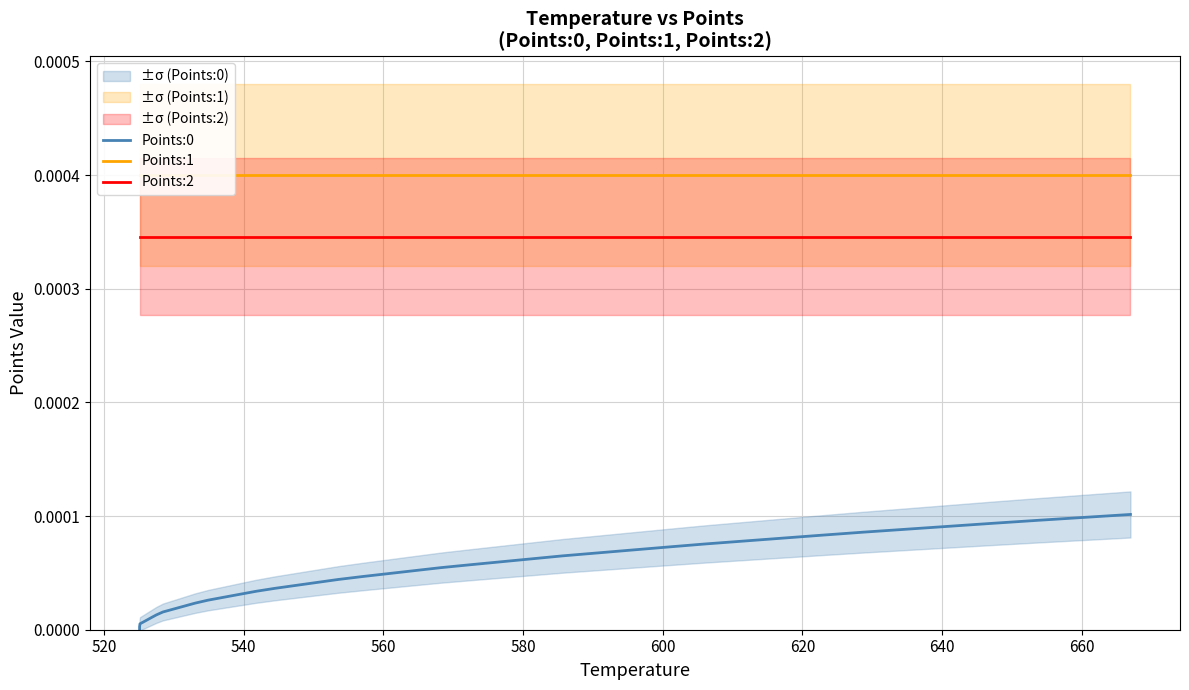

The Points:2 series shows 0.0 at 12. True or false?

False